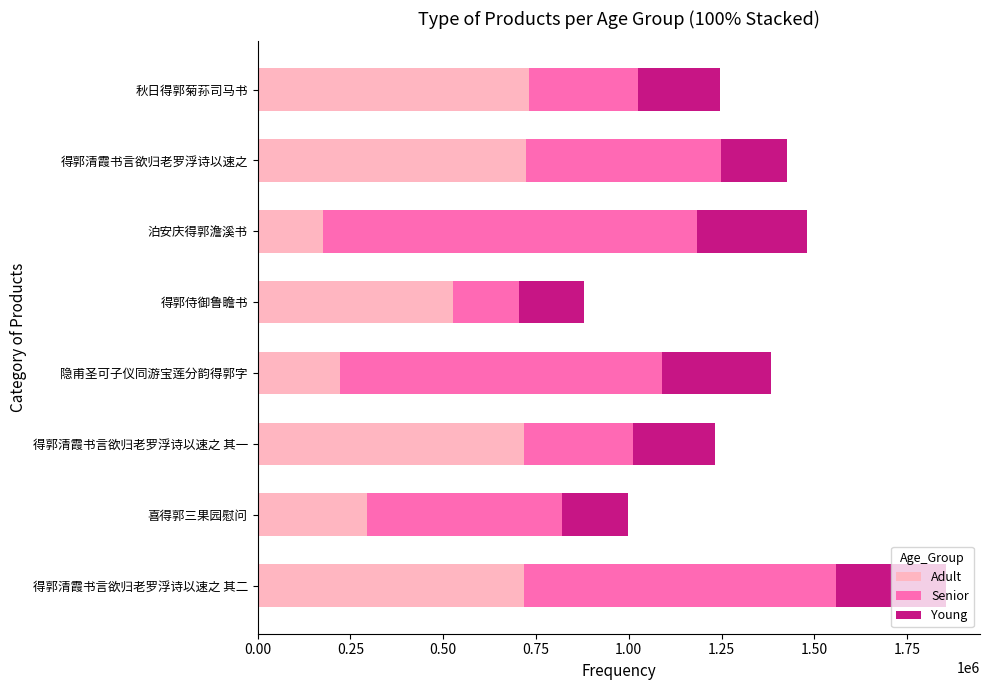

What is the highest value of the Adult series?

729915